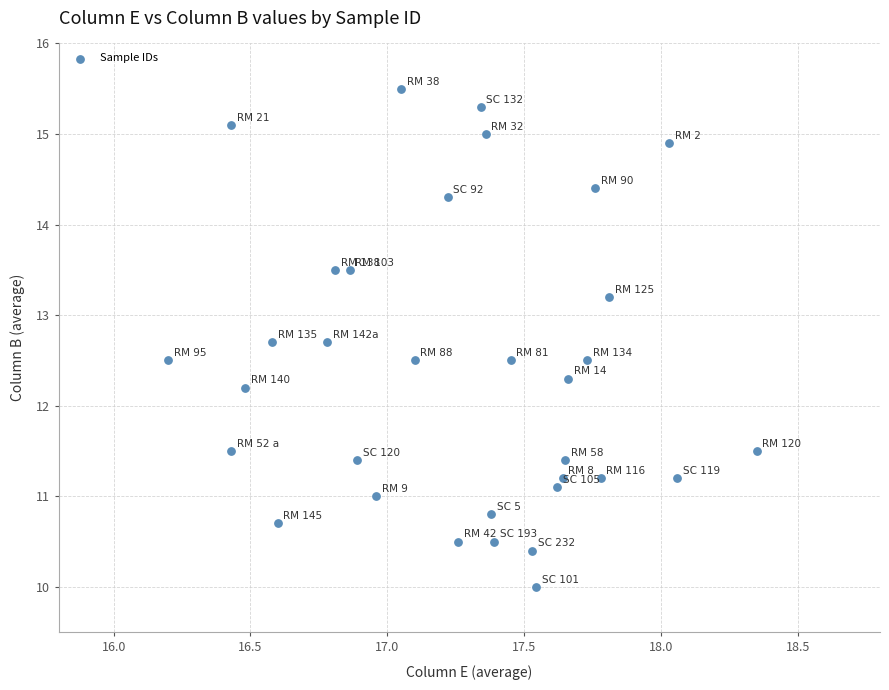

What is the range of Y values (max minus min)?

5.5